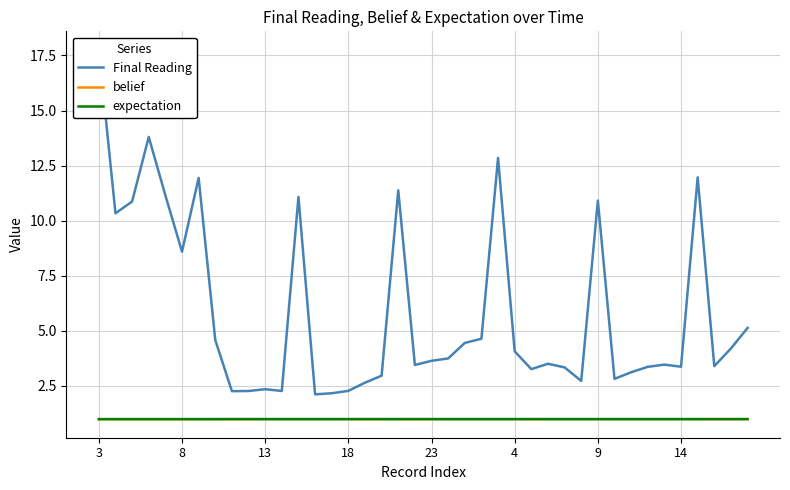

At which label does expectation reach its peak?

39